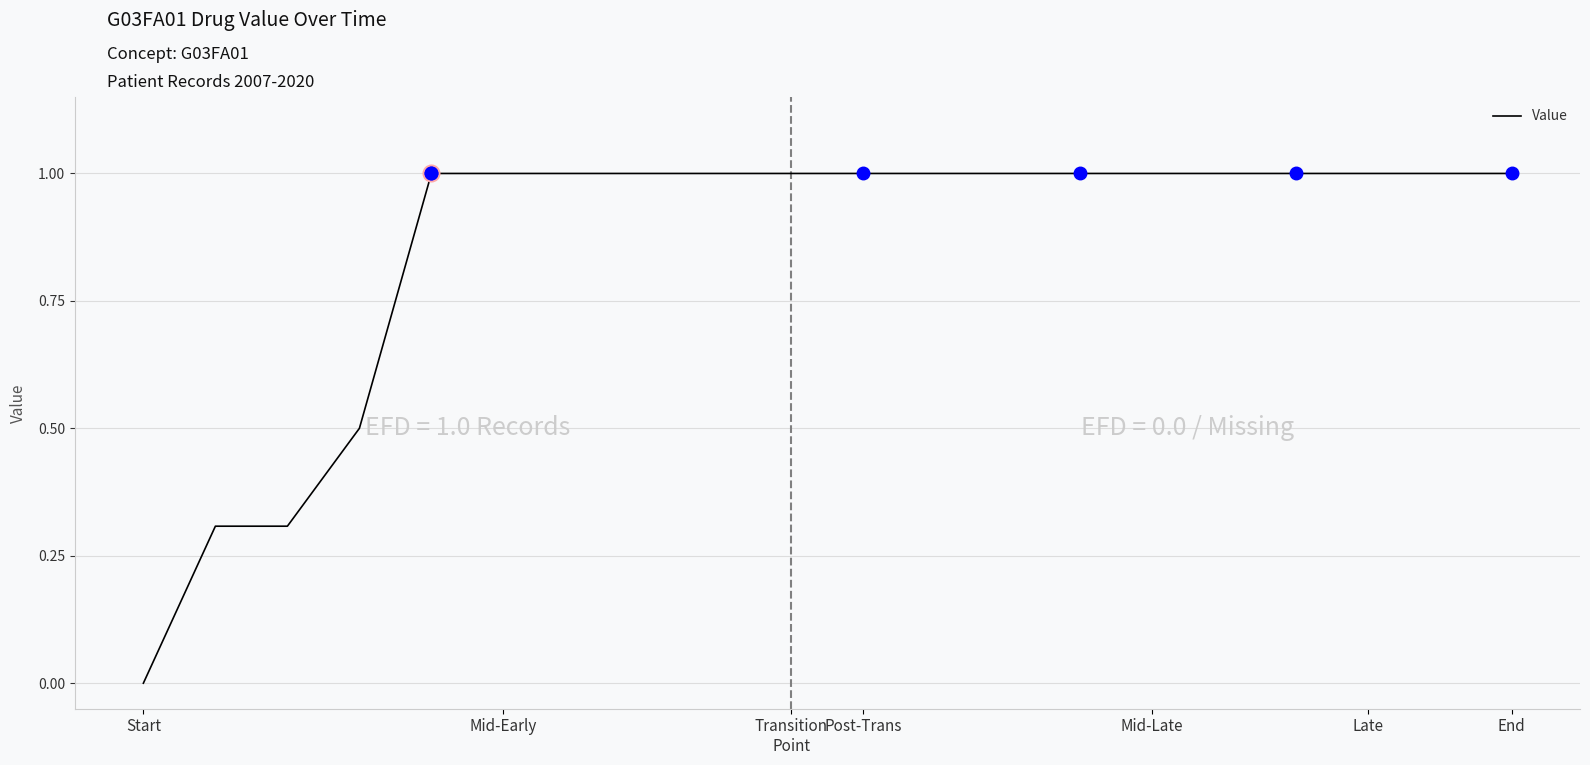

What is the difference between the maximum and minimum values?

1.0